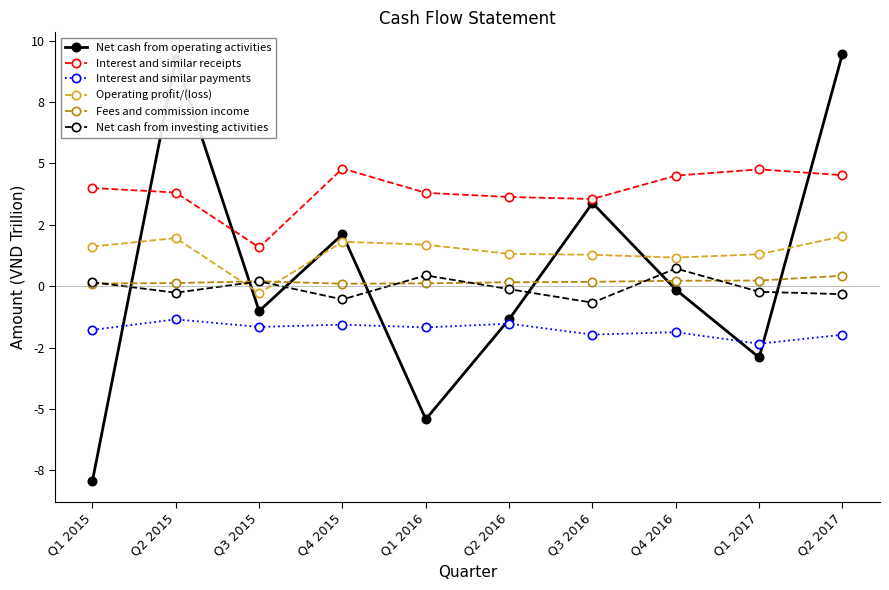

Rank the categories by Fees and commission income value from lowest to highest.

Q4 2015, Q1 2015, Q1 2016, Q2 2015, Q2 2016, Q3 2016, Q3 2015, Q4 2016, Q1 2017, Q2 2017